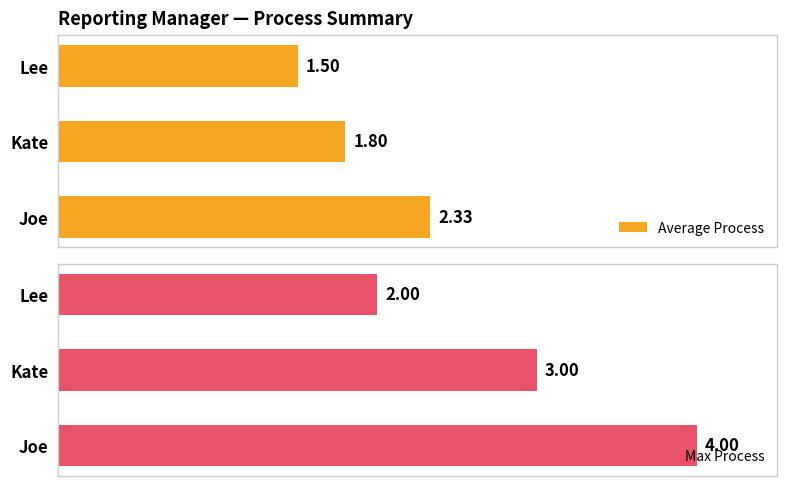

At how many categories does at least one series exceed 1?

3